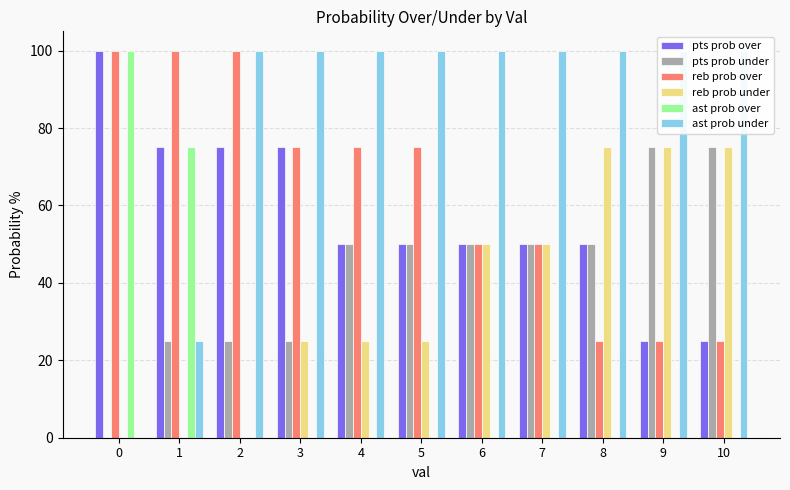

What is the spread (max minus min) of values at 9?

100